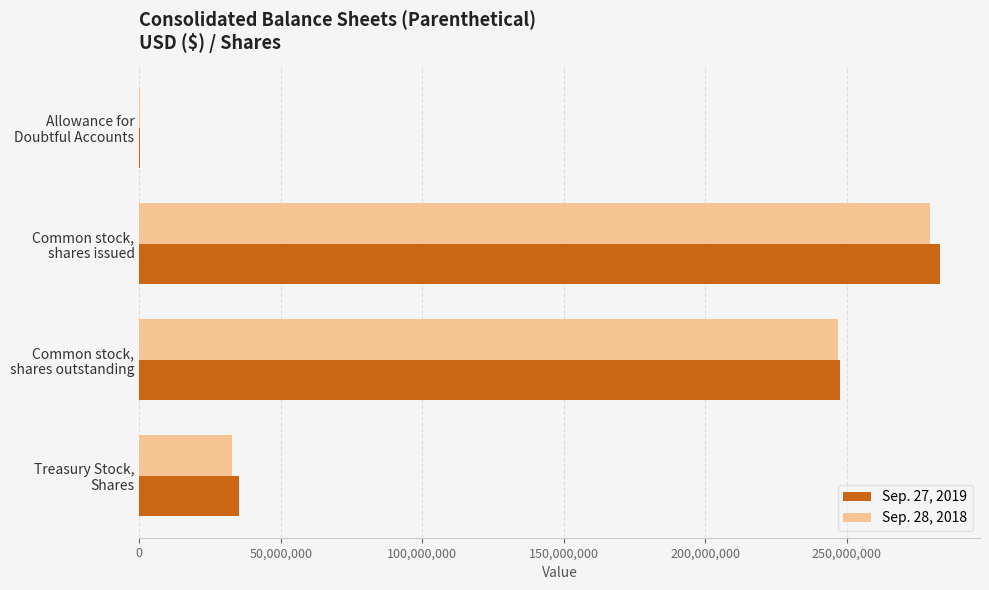

What is the greatest value displayed?

282919536